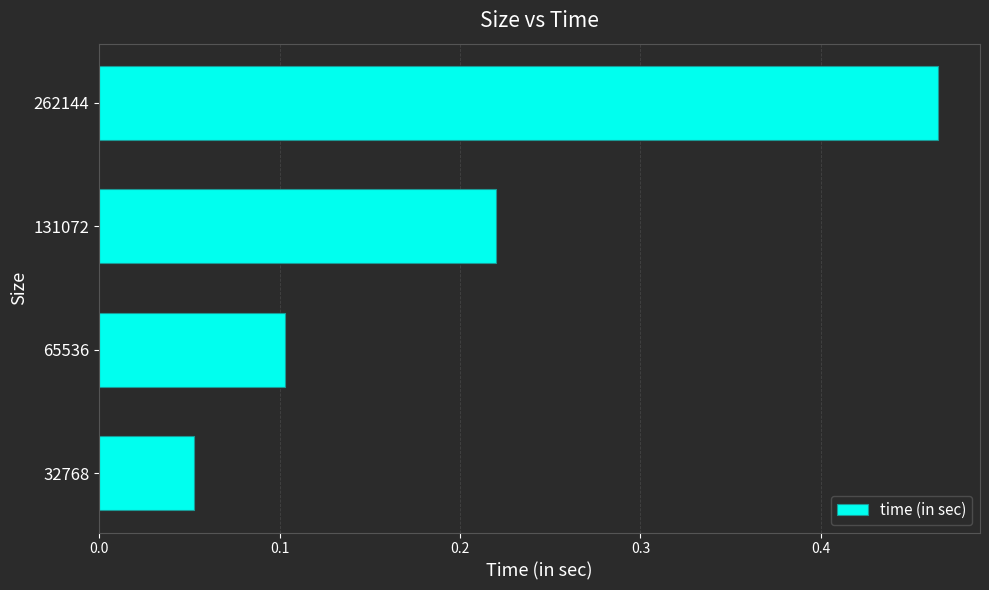

What is the difference between the maximum and second lowest values?

0.4